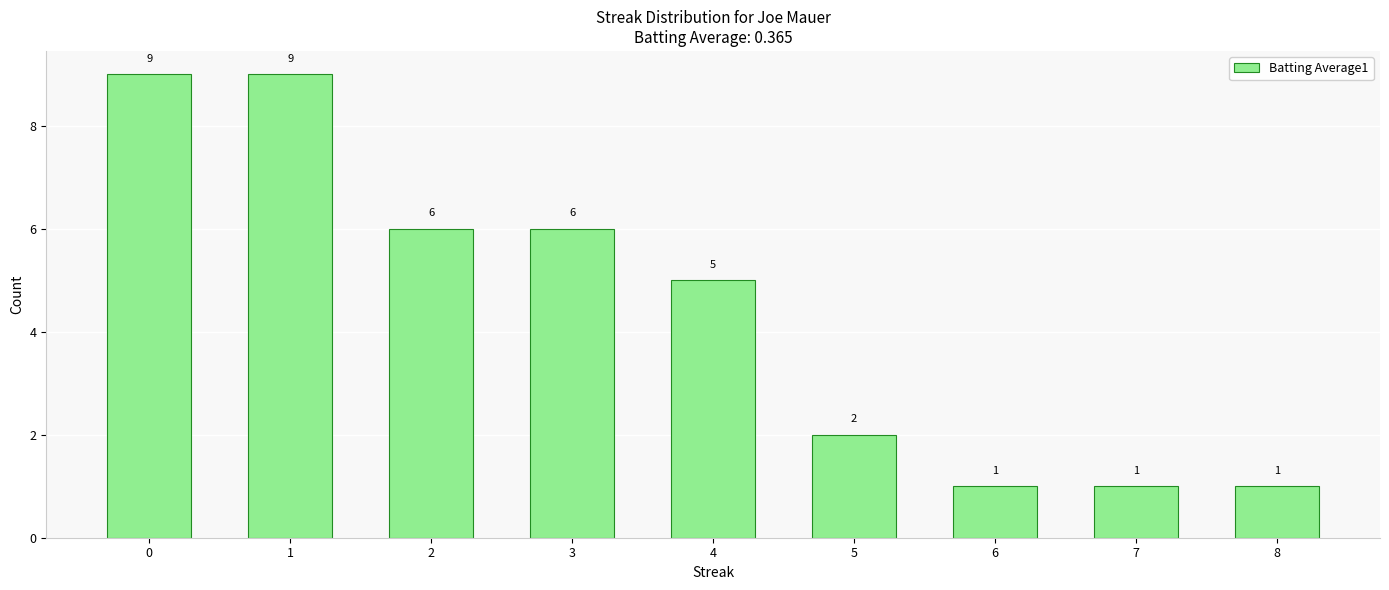

What is the greatest value displayed?

9